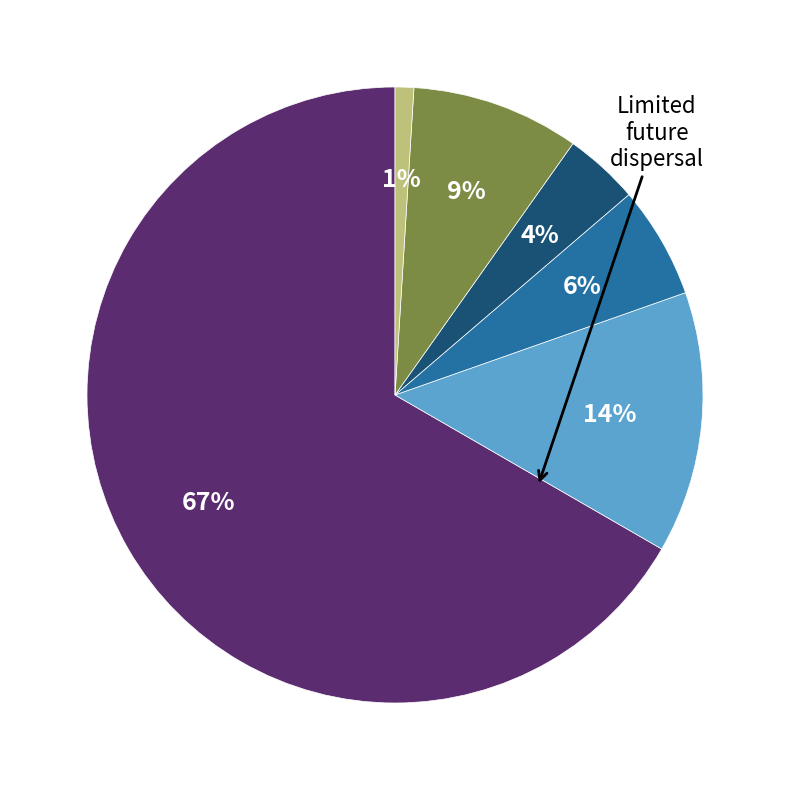

Does any single category account for the majority?

Yes